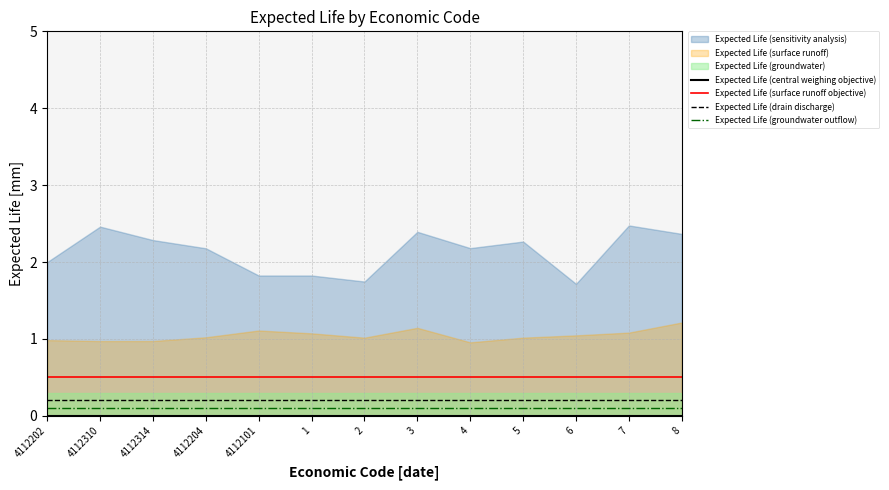

What is the label of the 1st point from the left?

4112202